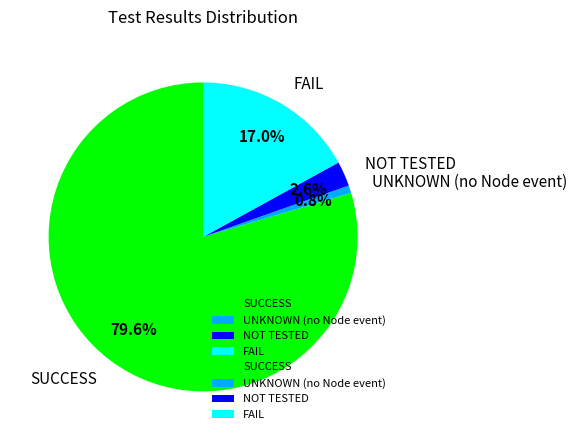

Count the number of slices in the pie.

4